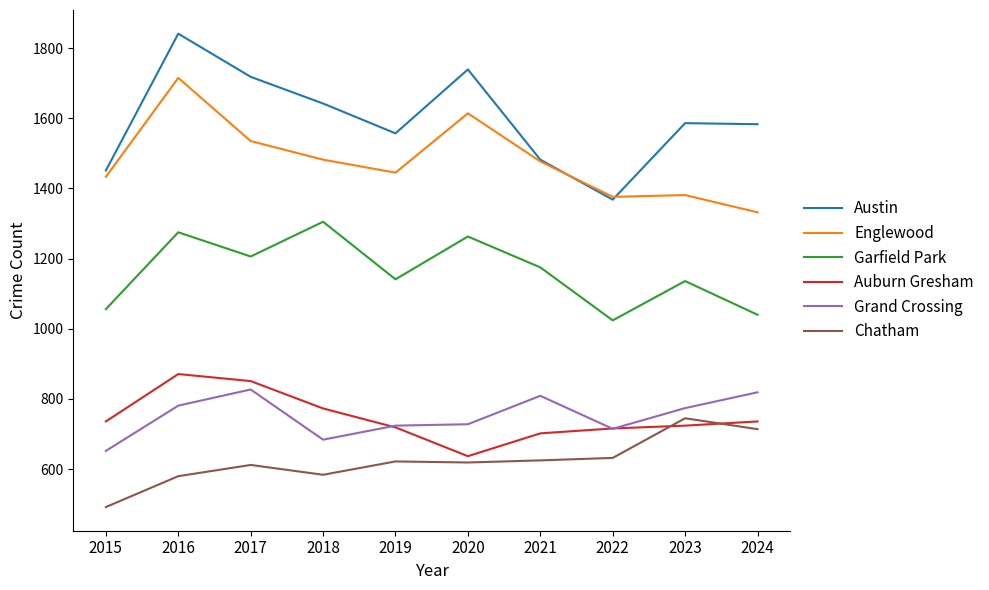

What is the maximum value for Englewood?

1715